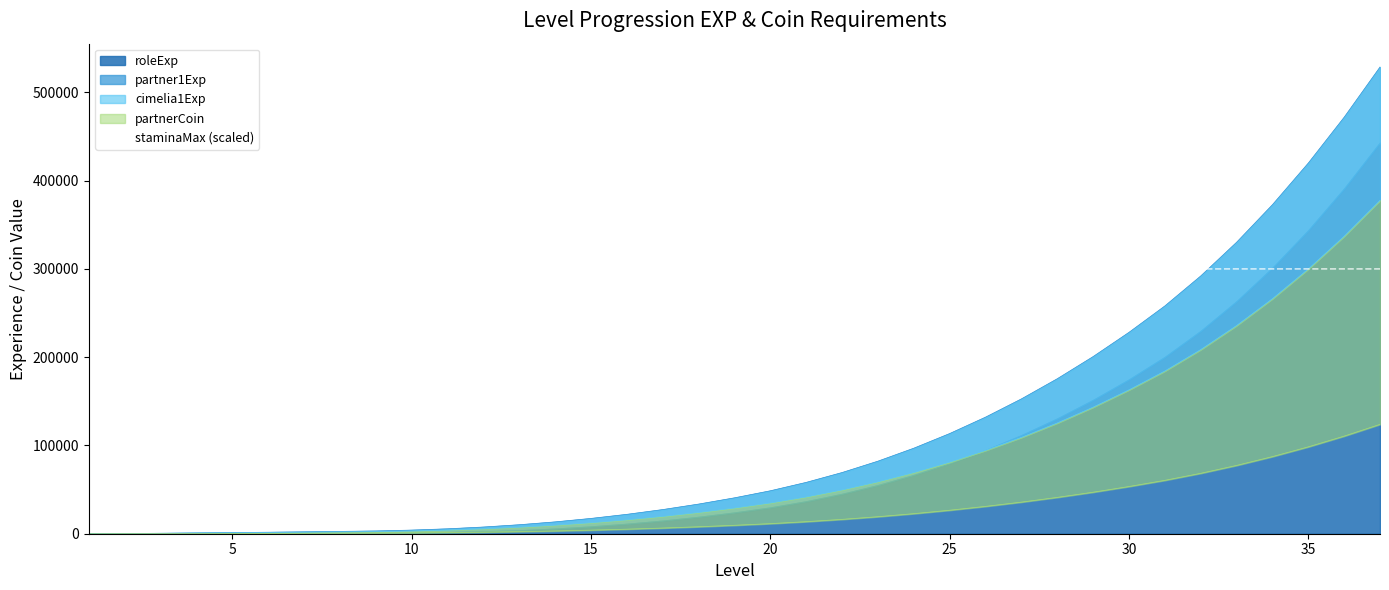

How many values are below 272000?

18